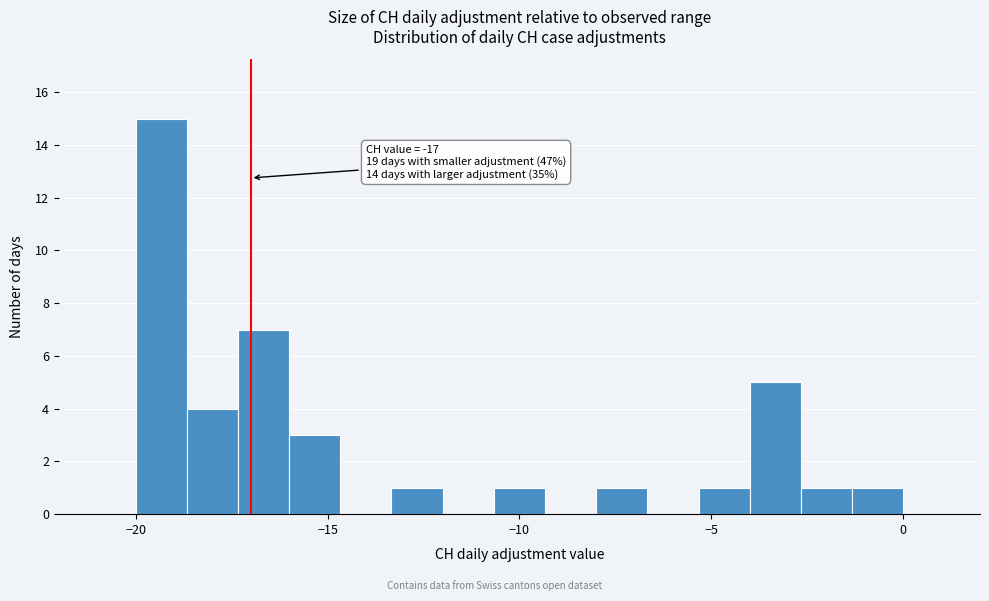

Read against the x-axis, roughly where is the centre of the tallest bar?

-19.5